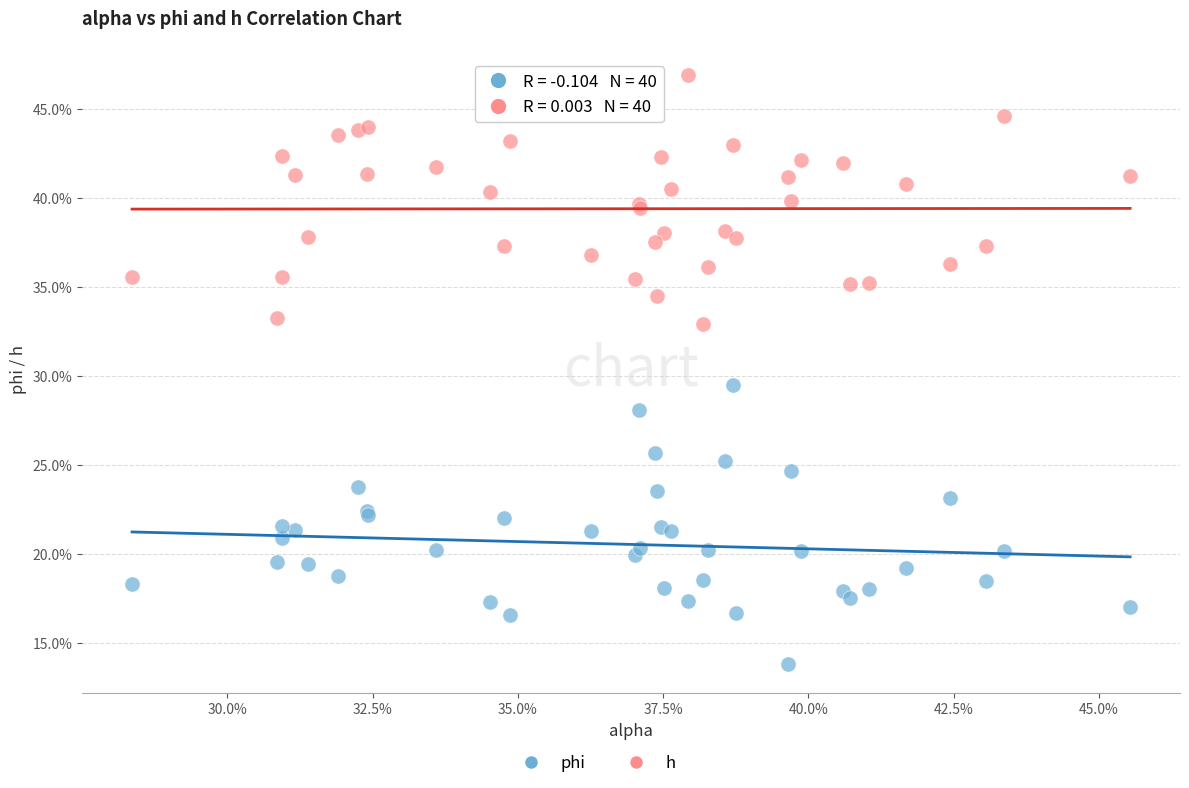

Which series reaches the minimum Y coordinate?

phi